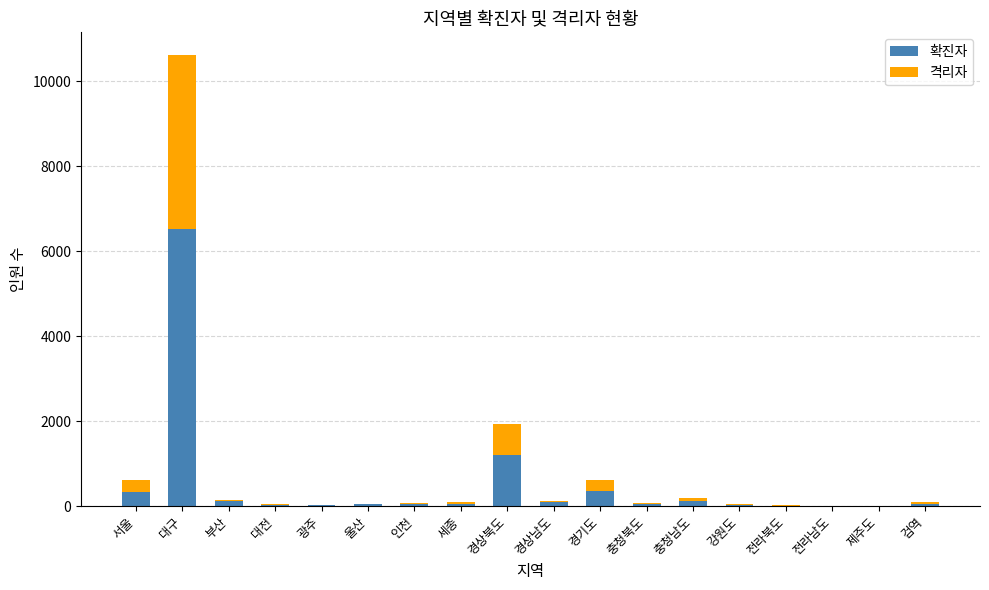

At which category is the sum across all series the highest?

대구